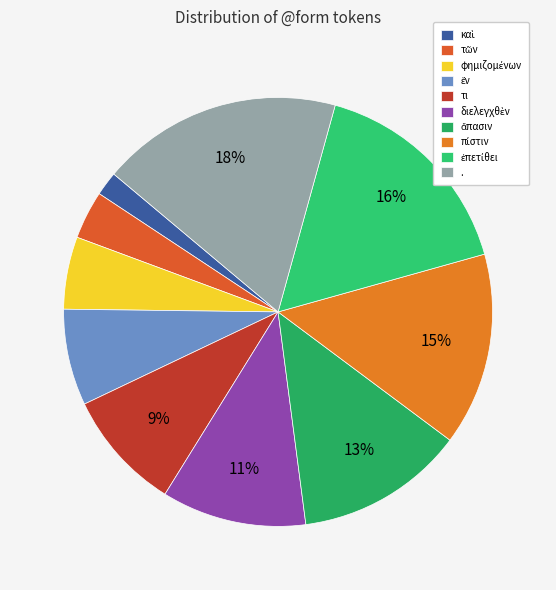

Count the number of slices in the pie.

10